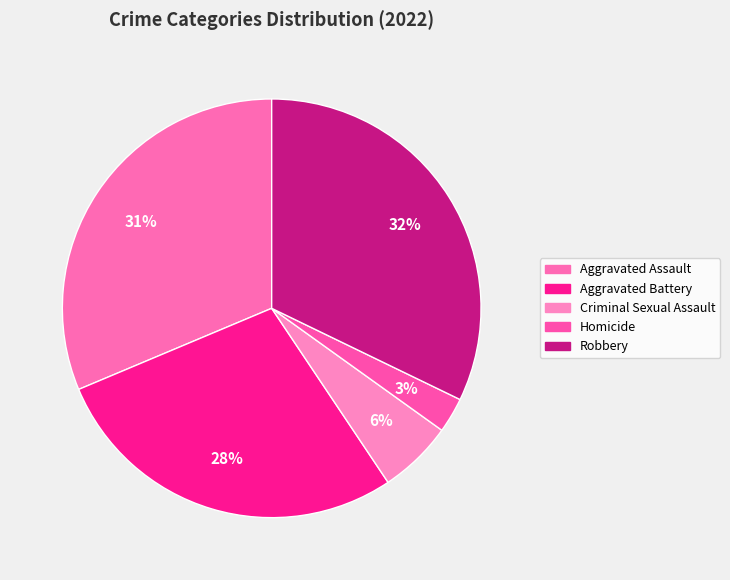

Which slice is the largest?

Robbery